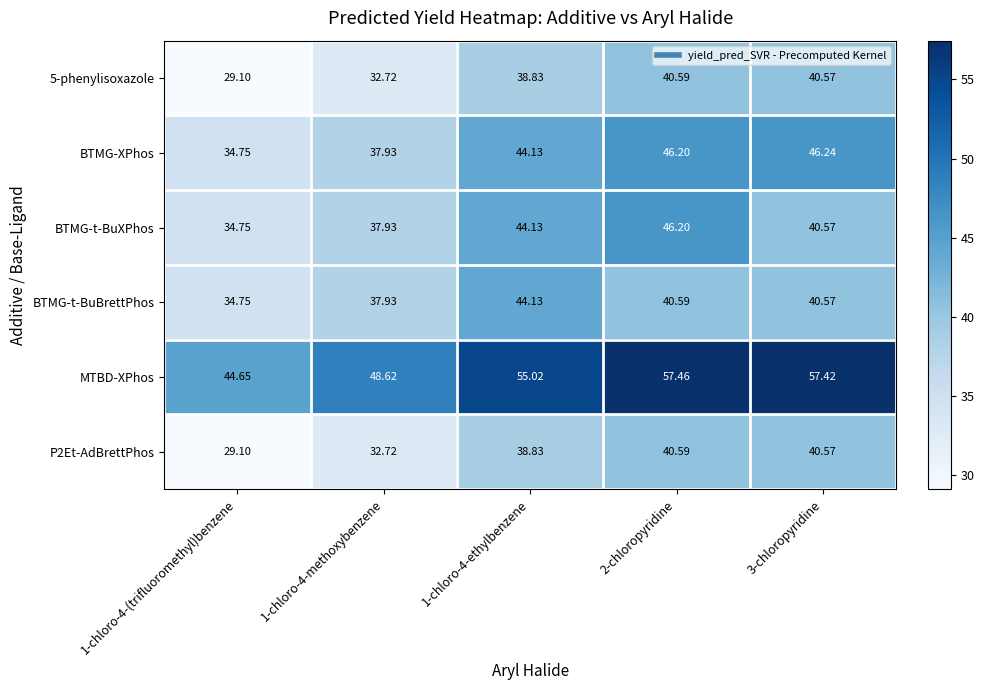

Between 1-chloro-4-(trifluoromethyl)benzene and 1-chloro-4-methoxybenzene, which series saw the biggest shift?

MTBD-XPhos